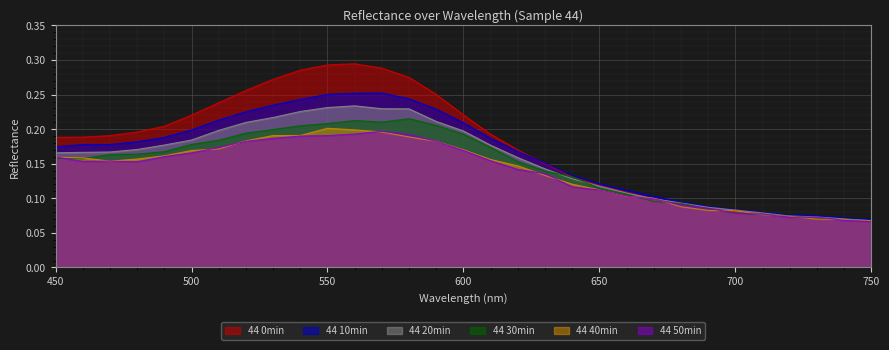

True or false: 44 40min and 44 20min intersect in this chart.

True